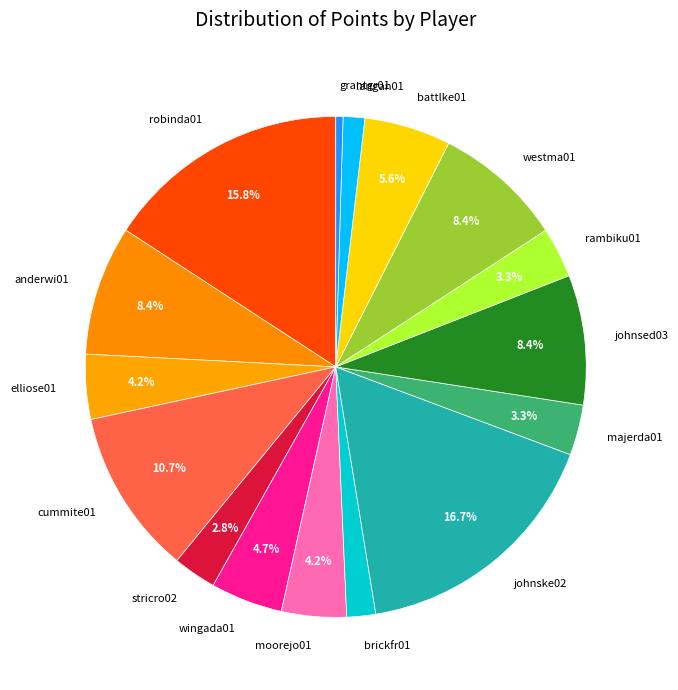

Is it true that cummite01 is 1% of the pie?

False